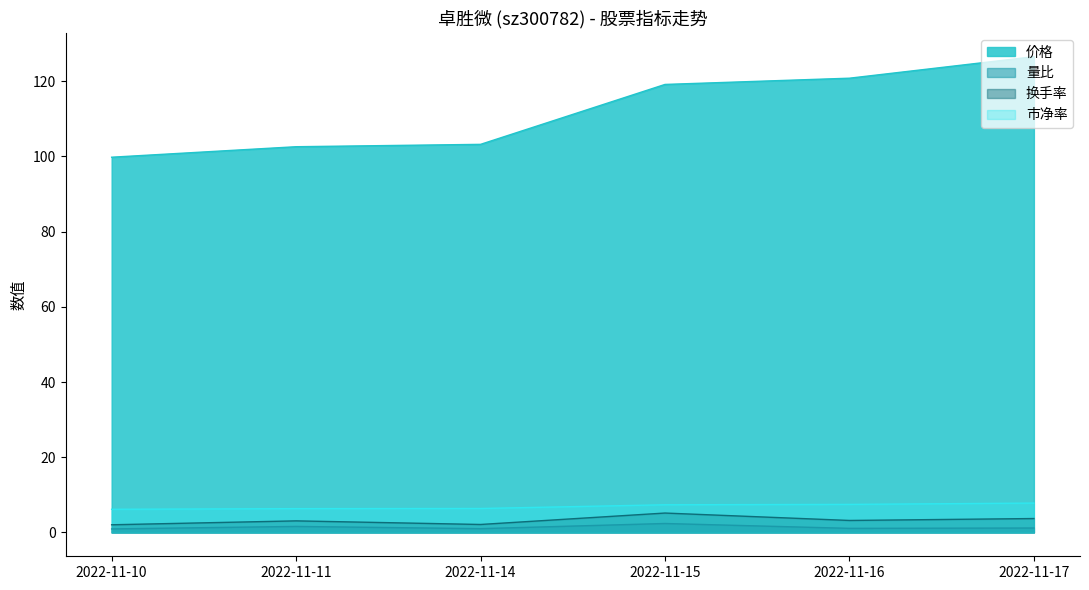

At which category does the chart reach its minimum across all series?

2022-11-10